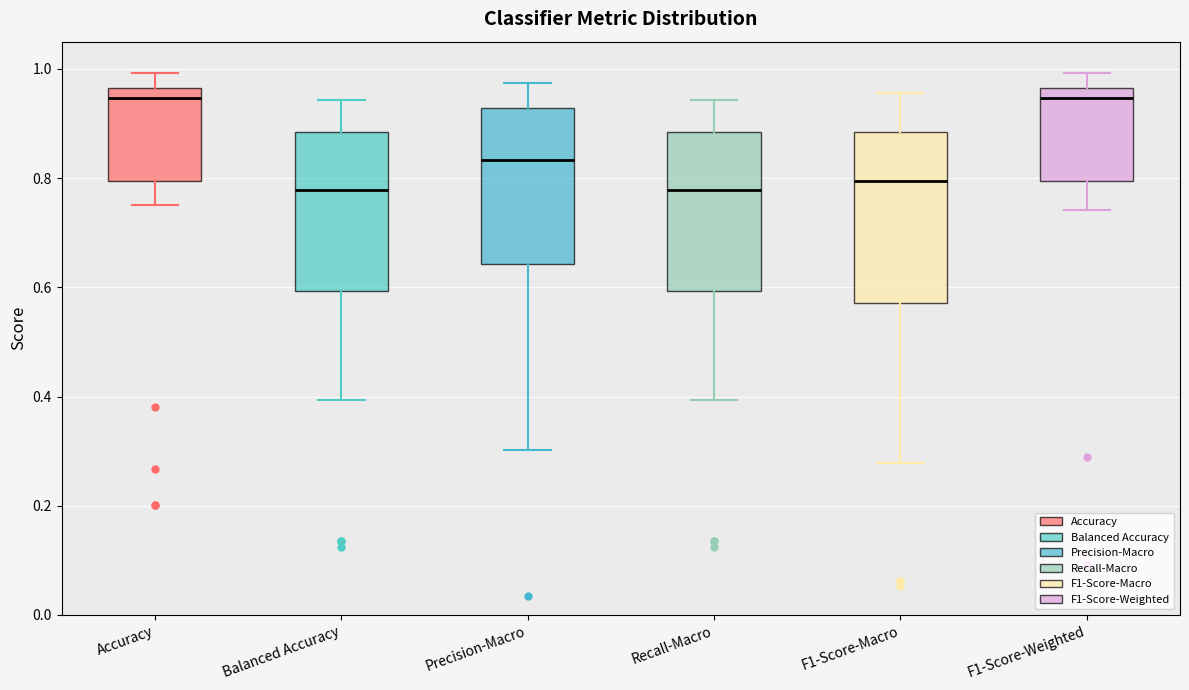

Where does the median line of the box for Precision-Macro sit on the y-axis? The values are not printed on the chart, so give them approximately, as read against the axis.

0.84